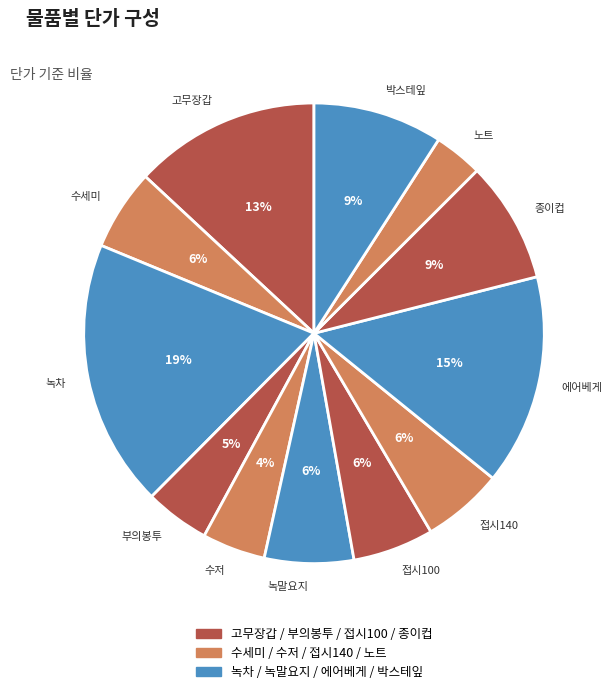

Which slice is the smallest?

노트